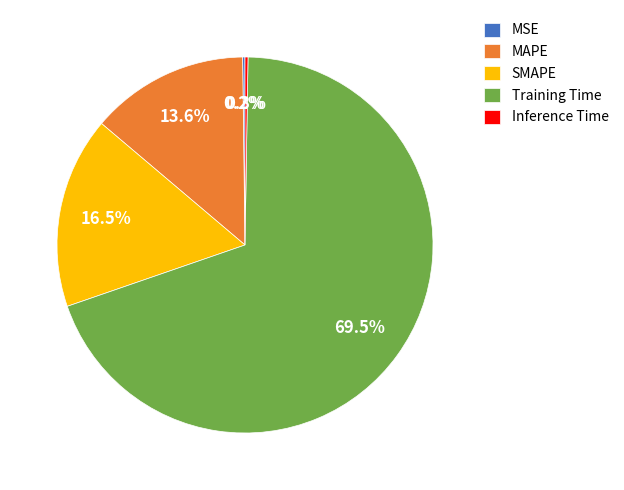

What percentage is NOT represented by SMAPE?

83.5%